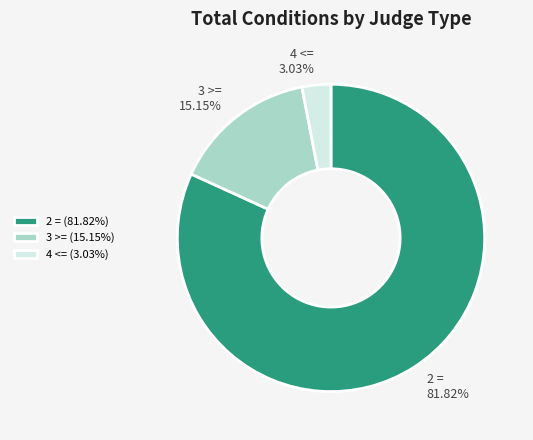

To the nearest percent, what is the difference between the 2 = and 4 <= slice percentages?

79%